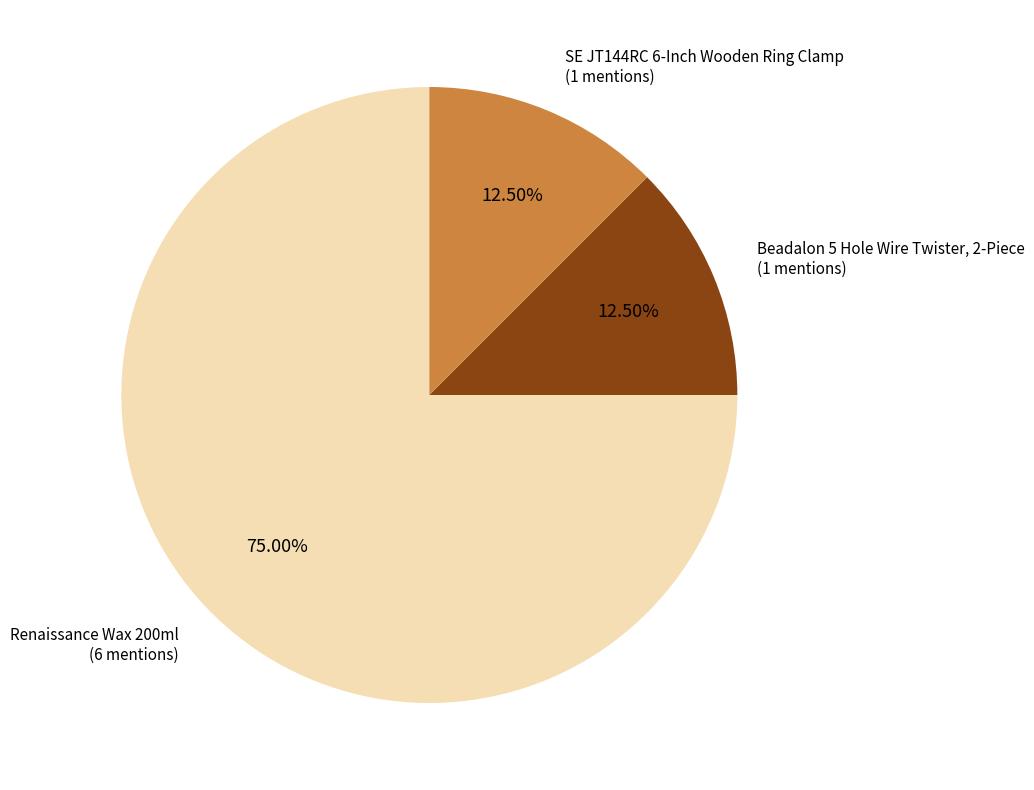

Is there any slice that represents more than half of the pie?

Yes